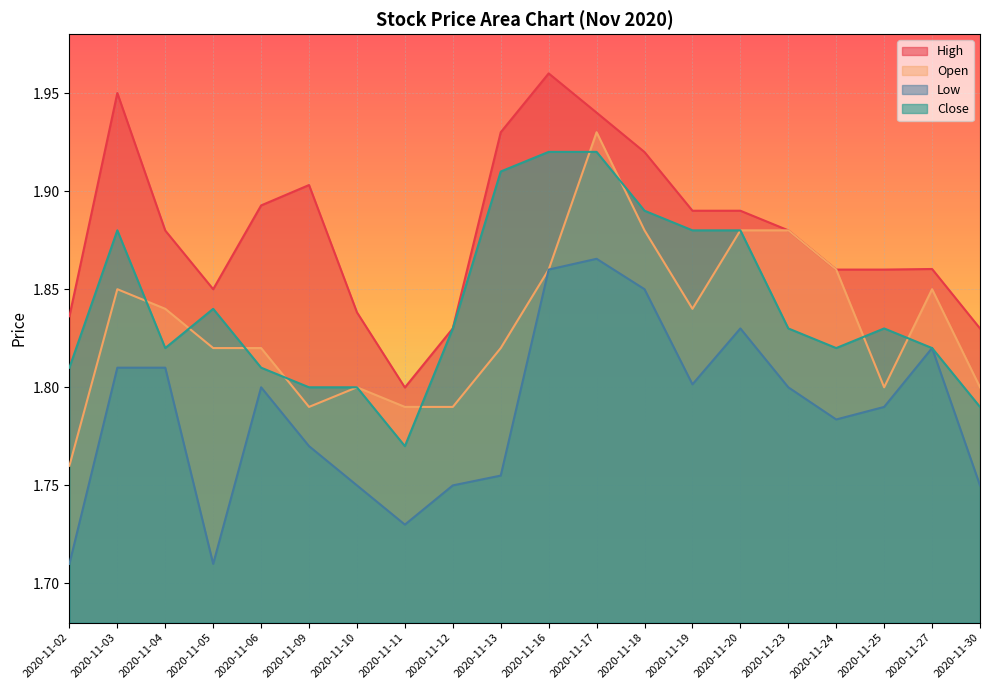

Which series changed the most between 2020-11-03 and 2020-11-19?

High